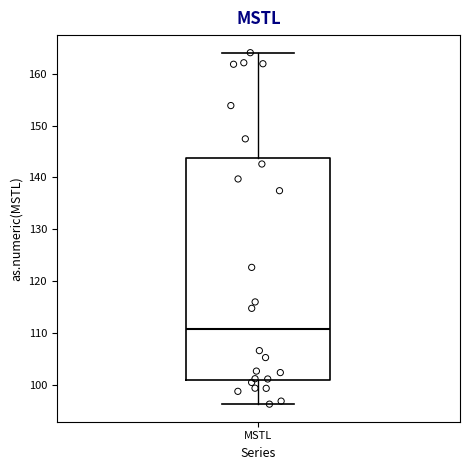

Transcribe this box plot: give where the median line is, the range the box spans, and where the two whiskers end, as read against the y-axis. The values are not printed on the chart, so give them approximately, as read against the axis.

median 111, box 101 to 144, whiskers 96 to 164